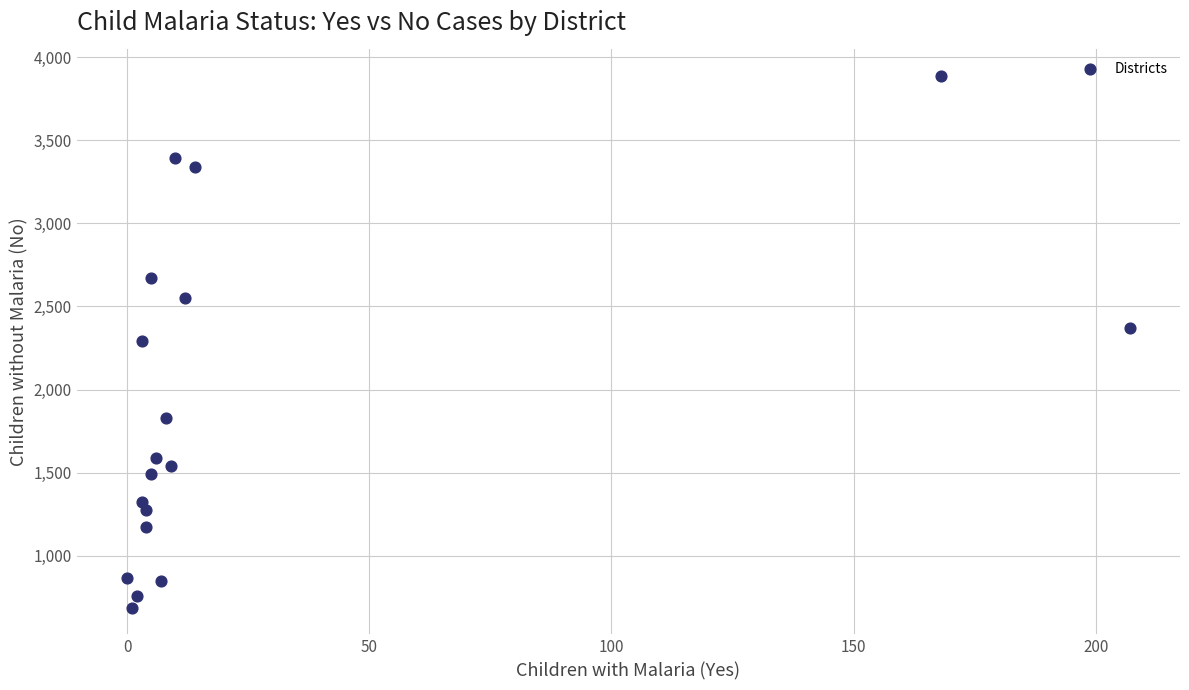

What is the range of Y values (max minus min)?

3201